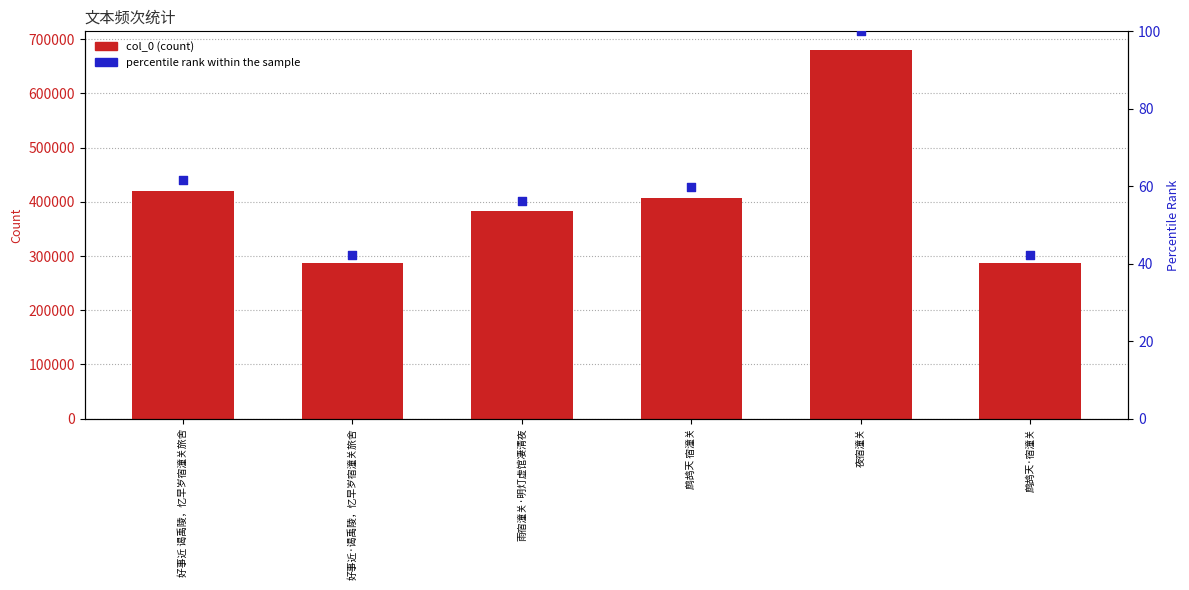

Is the value of percentile rank within the sample at 鹧鸪天·宿潼关 greater than the value of col_0 at 雨宿潼关·明灯虚馆凄清夜?

No